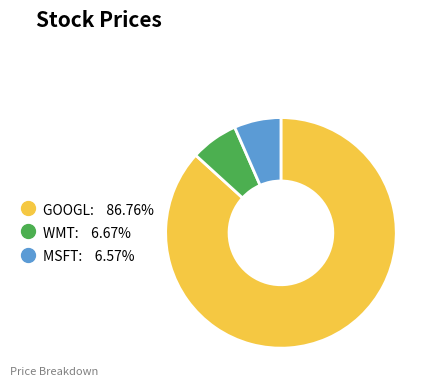

What is the largest slice in the pie chart?

GOOGL